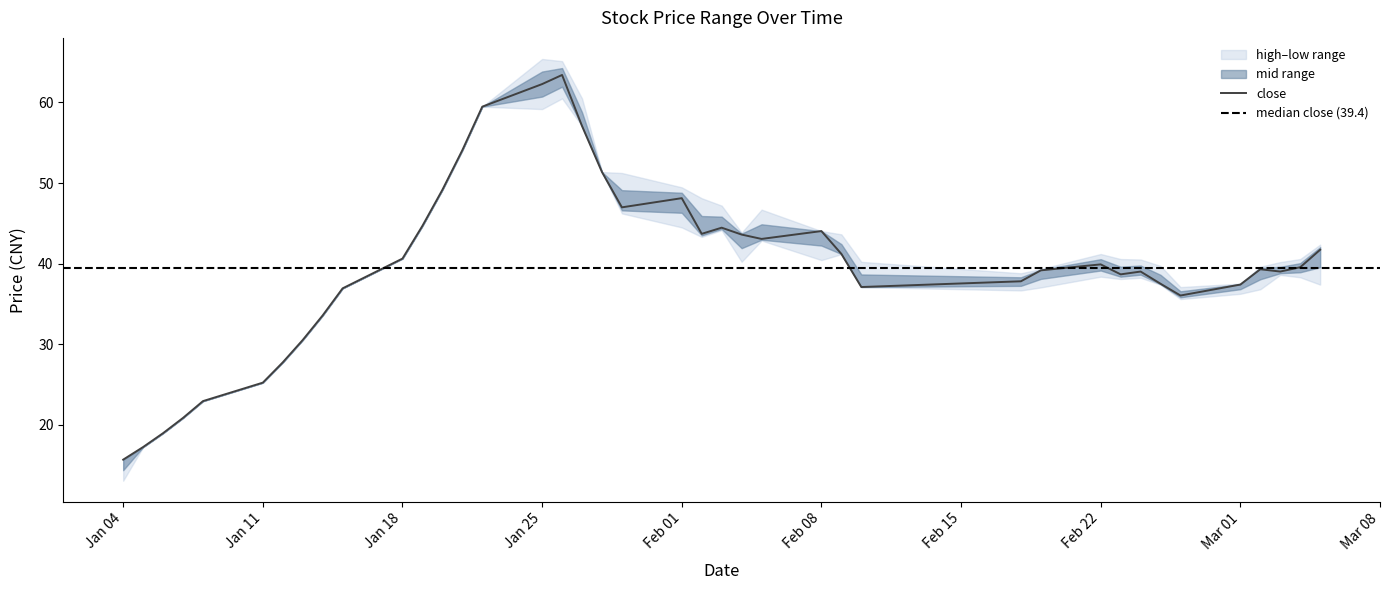

Reading left to right, extract all data points from this chart.

close: 15.7	17.2	18.9	20.8	22.9	25.2	27.7	30.5	33.6	36.9	40.6	44.7	49.2	54.1	59.5	62.3	63.4	57.1	51.4	47.0	48.1	43.7	44.5	43.6	43.1	44.0	41.2	37.1	37.8	39.2	39.9	38.7	39.0	37.5	36.0	37.4	39.3	39.0	39.5	41.7
high: 15.7	17.2	18.9	20.8	22.9	25.2	27.7	30.5	33.6	36.9	40.6	44.7	49.2	54.1	59.5	65.4	65.1	60.5	51.4	51.2	49.5	48.1	47.2	43.8	46.7	44.0	43.6	40.2	38.8	39.3	41.2	40.6	40.5	39.7	37.1	37.5	39.6	40.2	40.6	42.4
low: 13.0	17.2	18.9	20.8	22.9	25.2	27.7	30.5	33.6	36.9	40.6	44.7	49.2	54.1	59.5	59.2	60.5	57.1	51.4	46.2	44.5	43.3	44.1	40.2	42.9	40.4	41.2	37.1	36.7	37.0	38.4	38.1	38.2	37.4	35.6	36.2	36.8	38.6	38.3	37.4